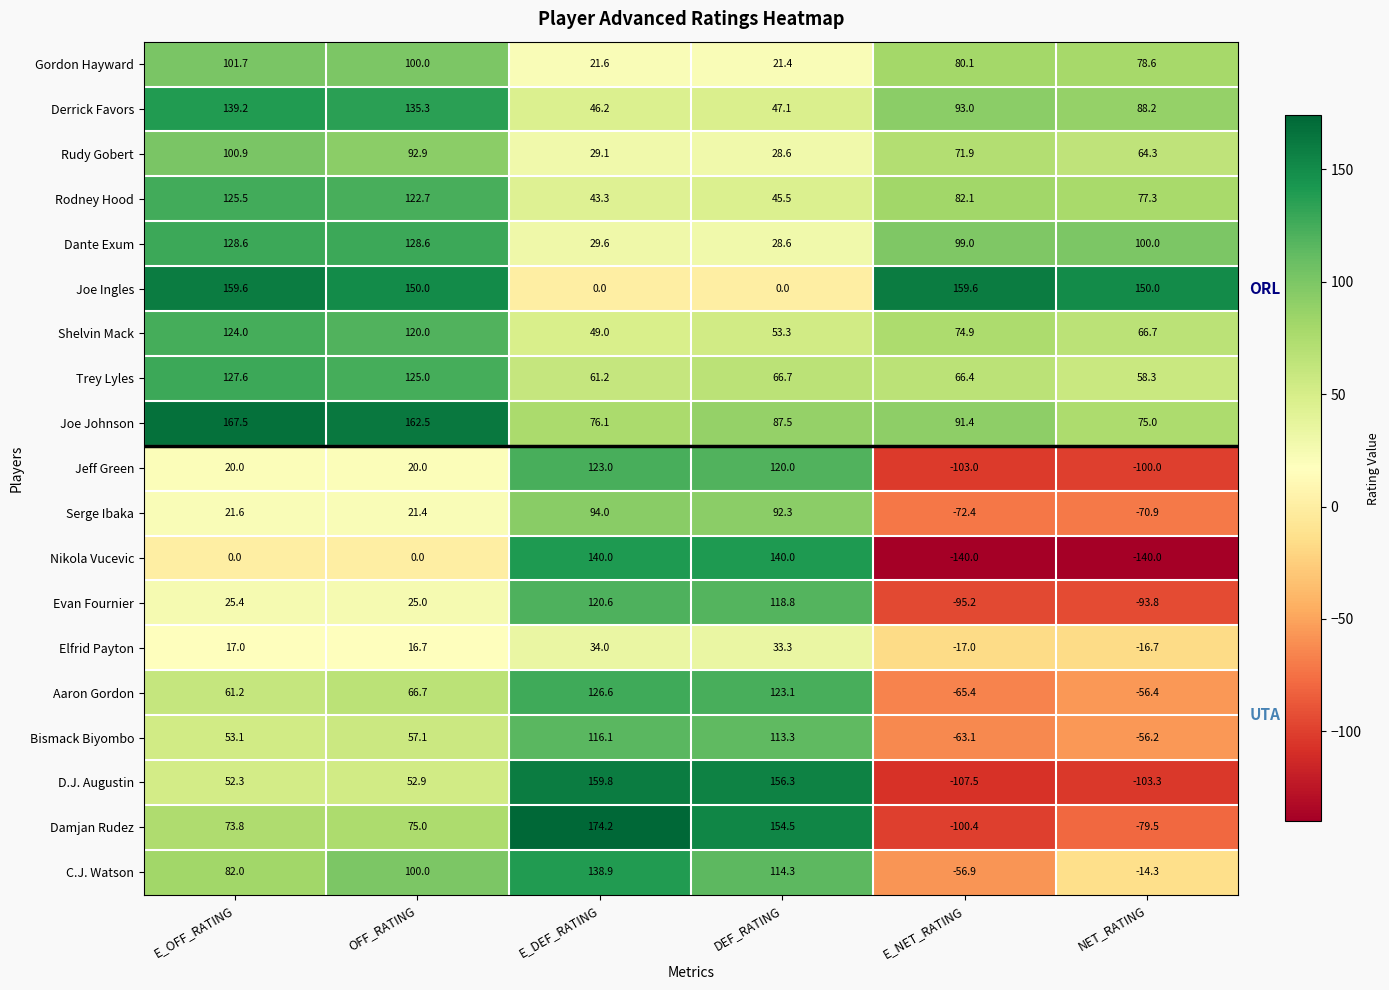

Which series has the largest total across all categories?

Joe Johnson